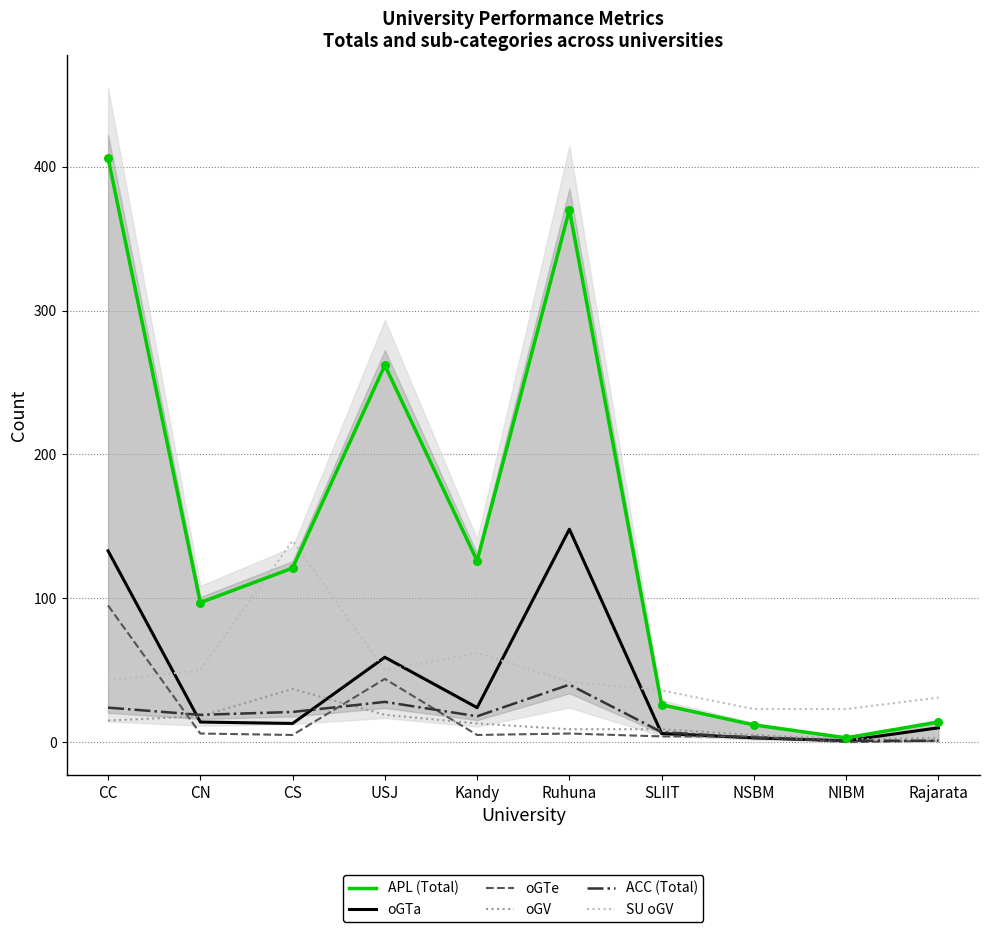

Which series reaches the maximum Y coordinate?

APL (Total)